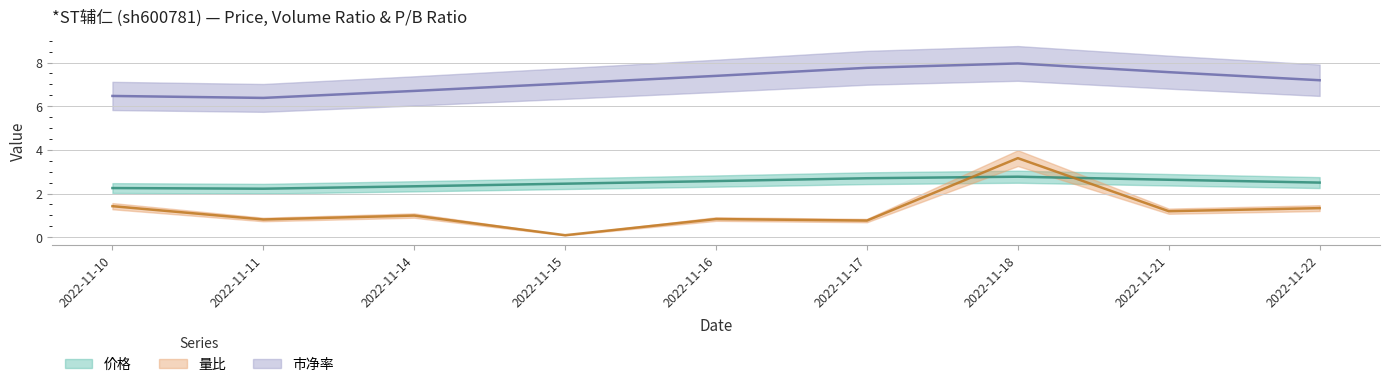

What is the maximum value for 价格?

2.8